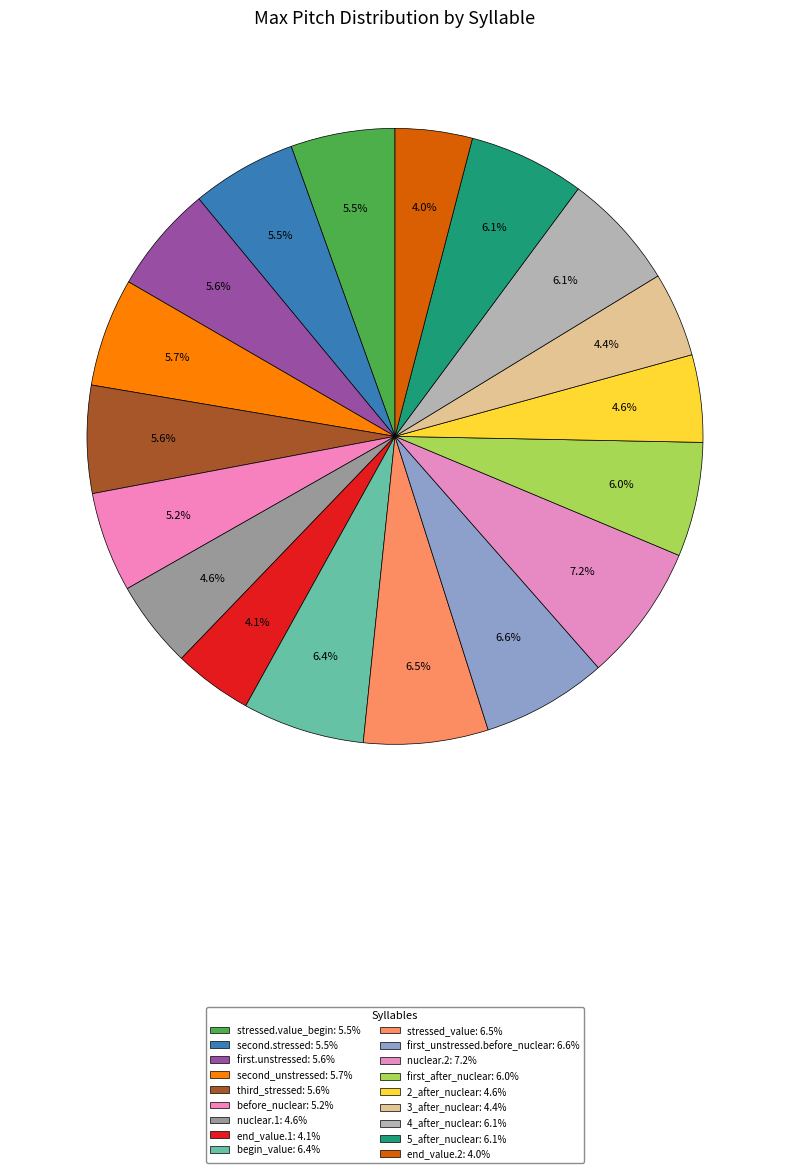

Does 3_after_nuclear account for over 50% of the chart?

No